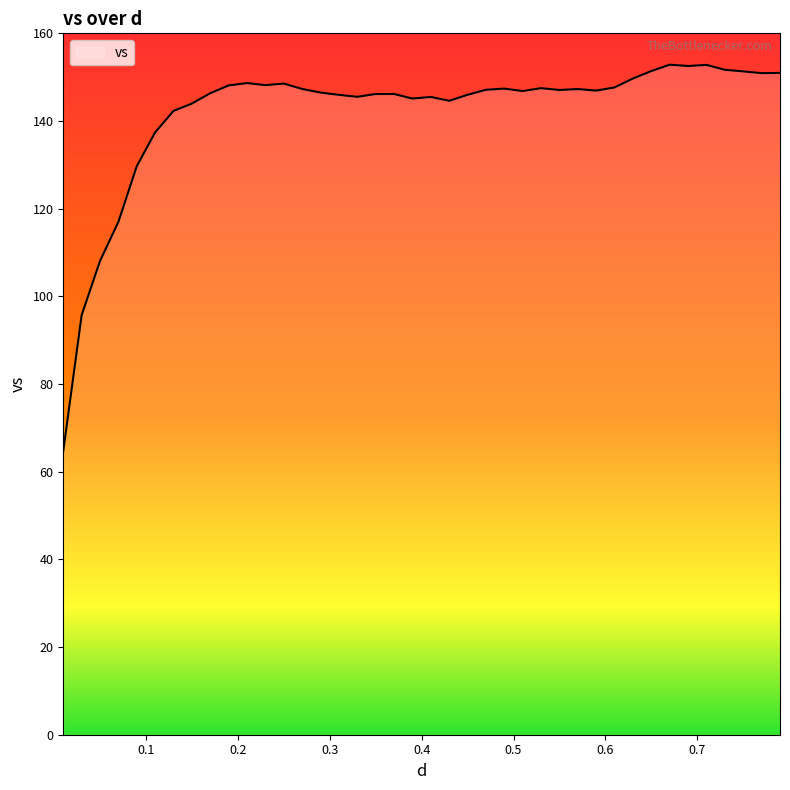

What is the difference between the maximum and minimum values?

88.1